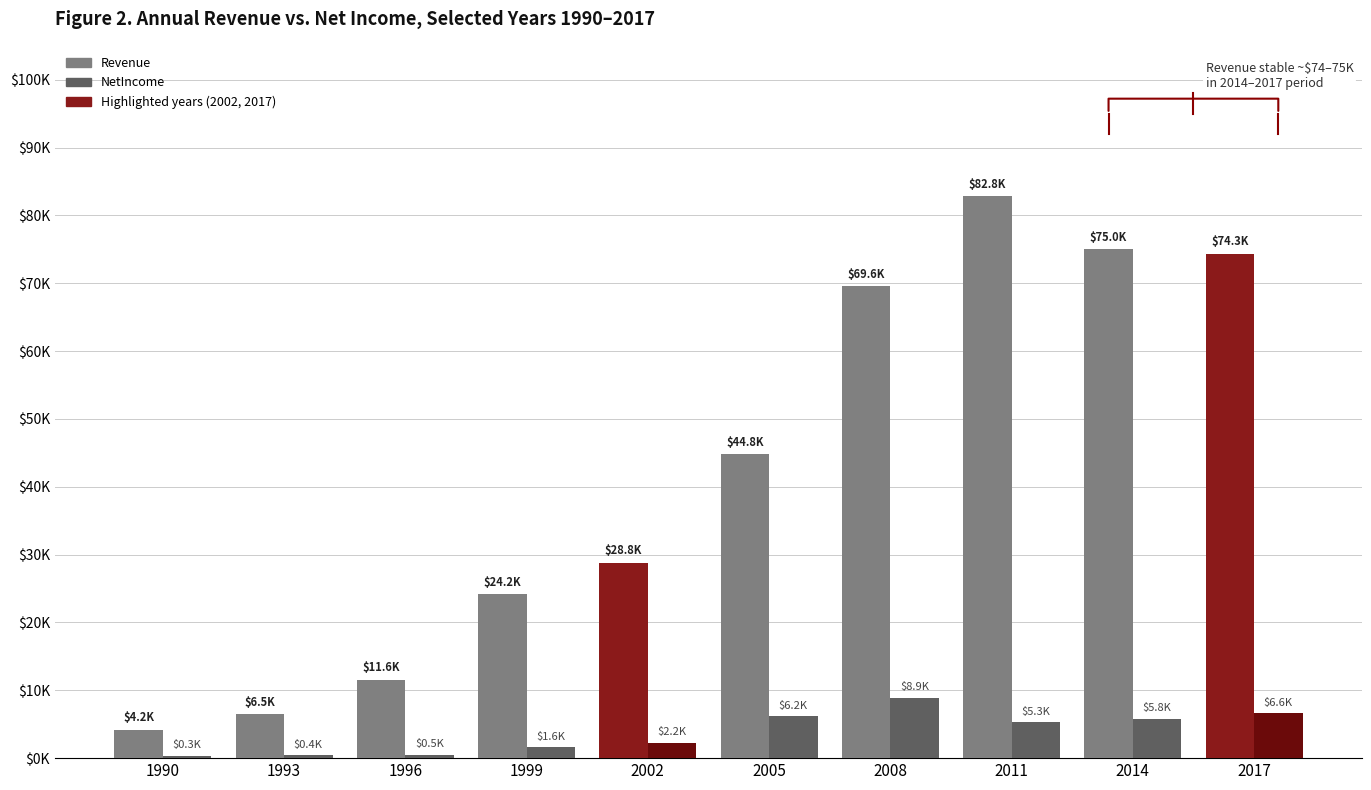

Rank the series at 1999 from highest to lowest value.

Revenue, NetIncome